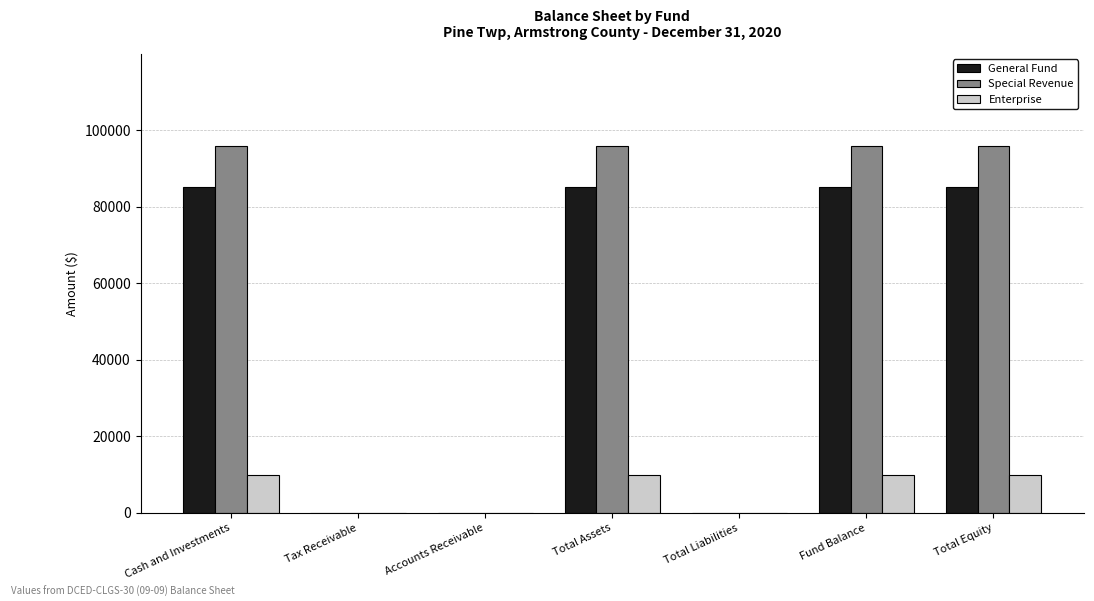

What is the maximum value for General Fund?

85054